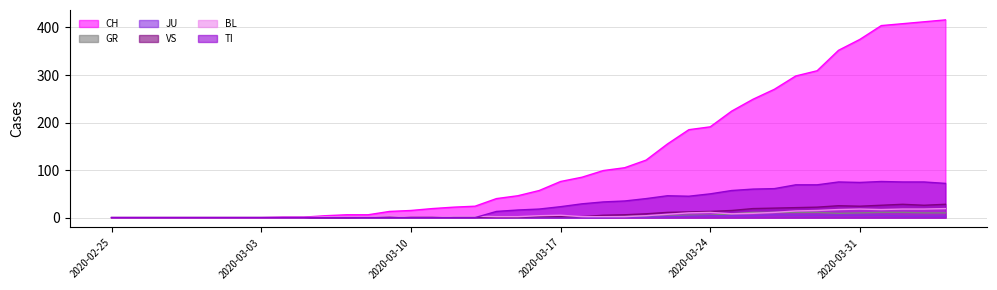

Which series has the widest spread of values?

CH